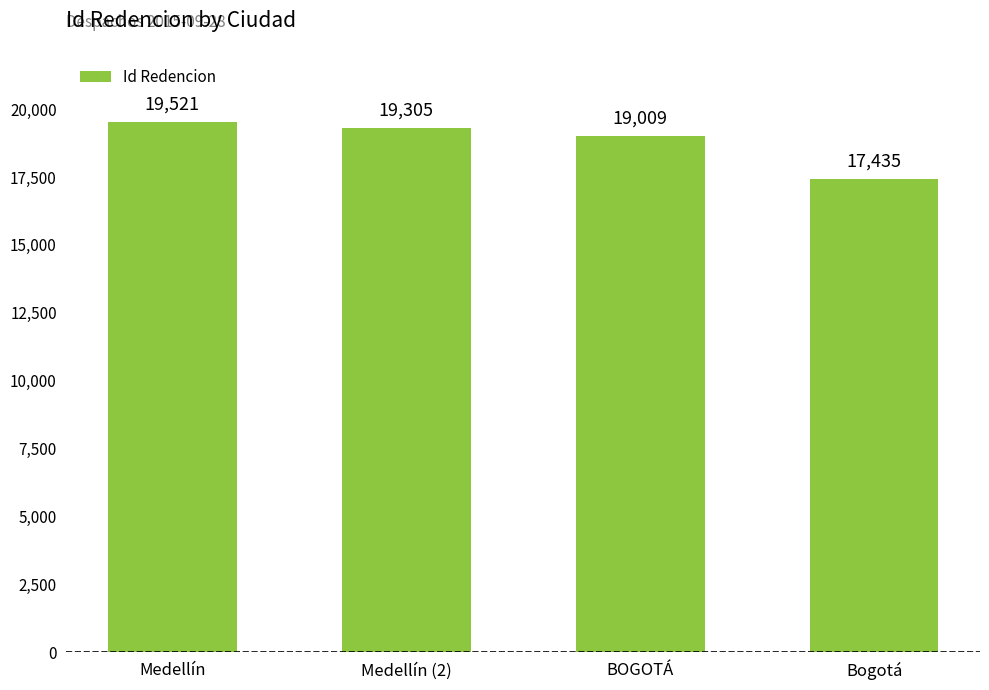

Is it true that the value at Bogotá is 5657?

False